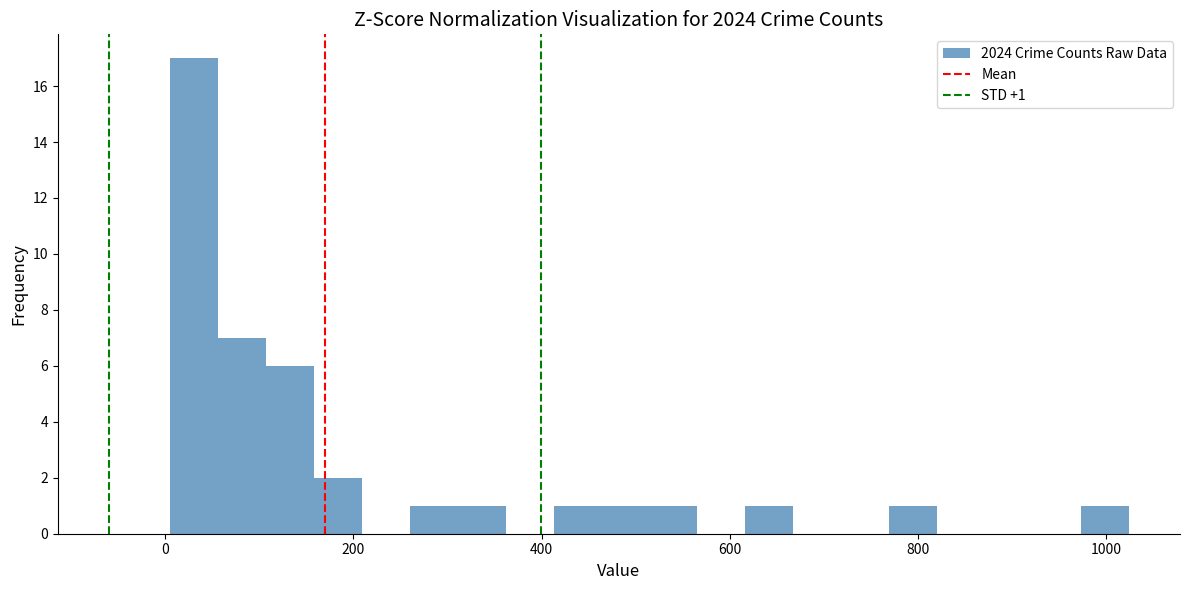

Around what value on the x-axis is the tallest bar? Give the approximate position of its centre, as read against the axis.

40